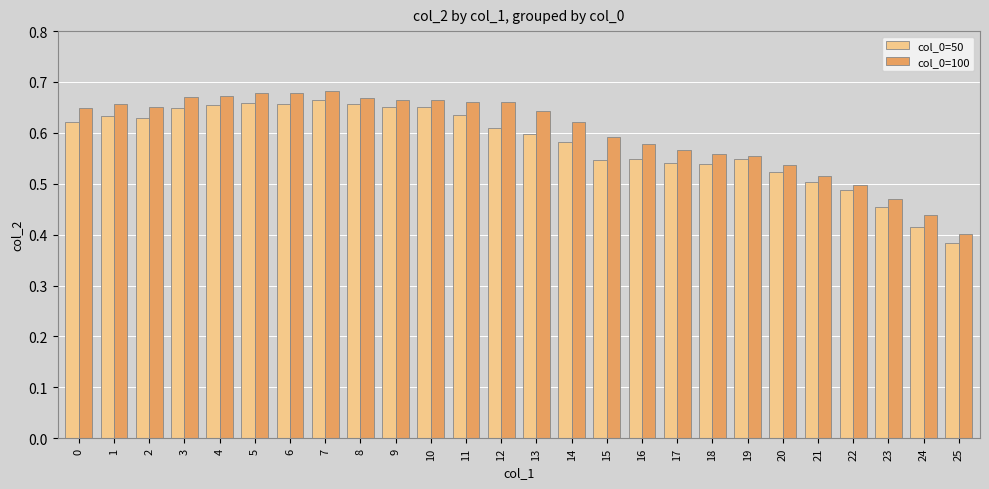

The col_0=100 series shows 1.0 at 17. True or false?

False